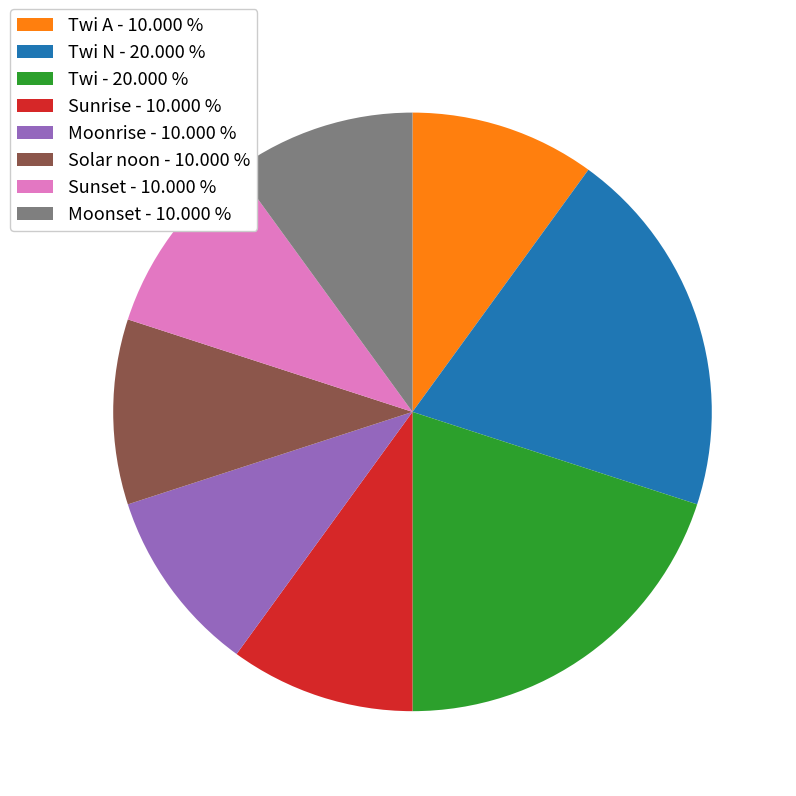

Count the number of slices in the pie.

8